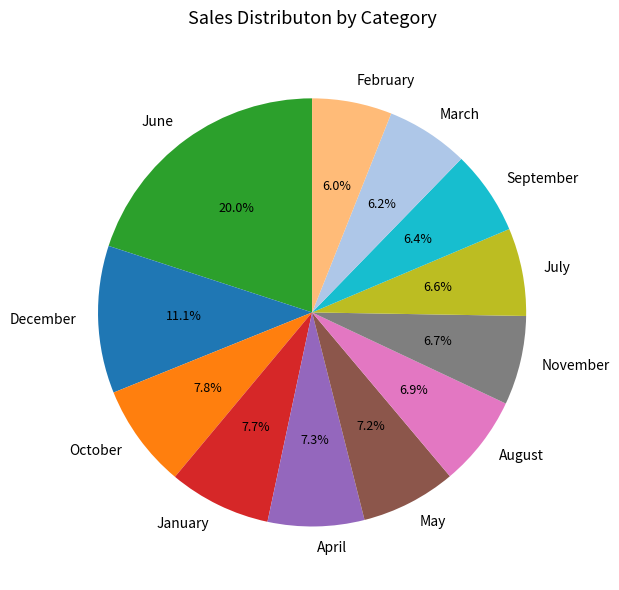

To the nearest percent, what is the difference between the October and February slice percentages?

2%